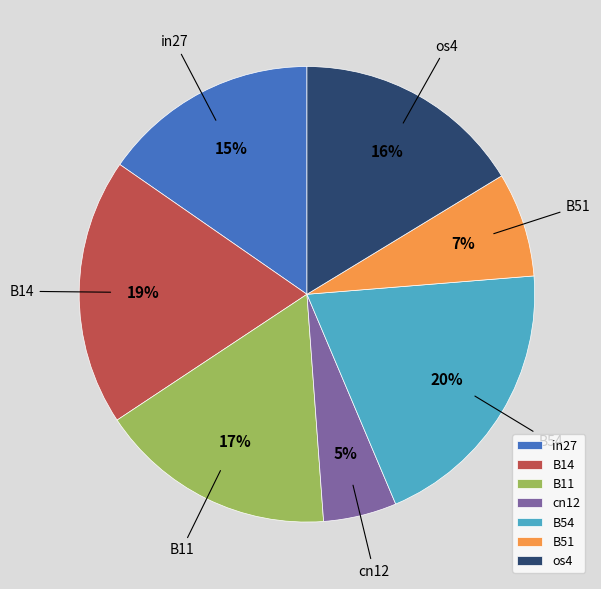

Which category has the biggest portion of the pie?

B54